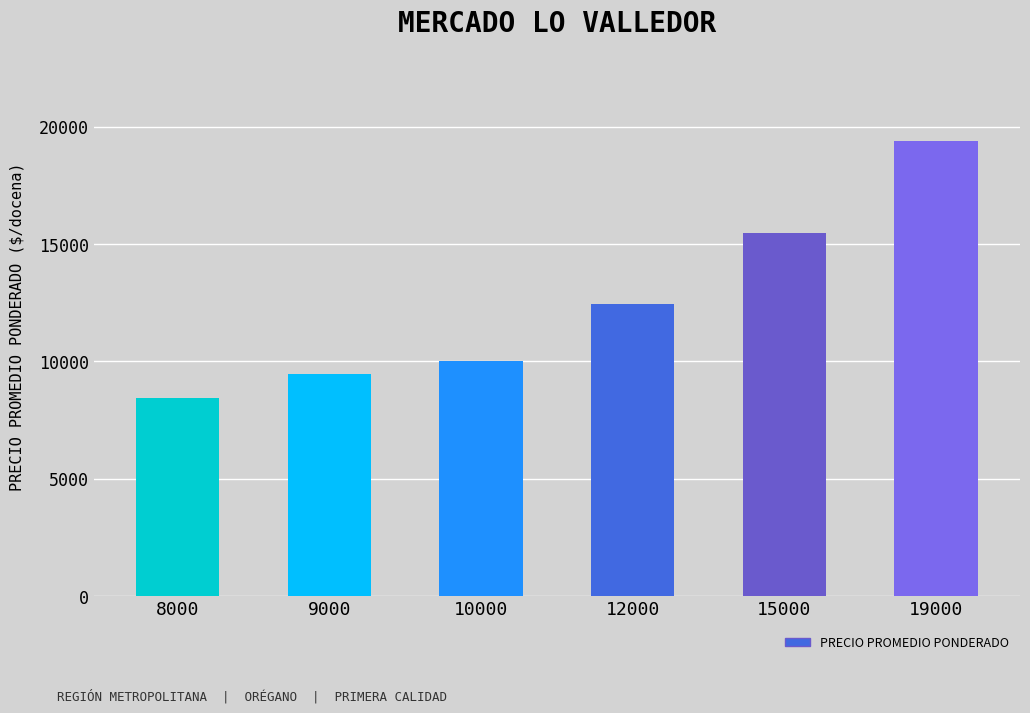

Between 10000 and 15000, which is larger?

15000